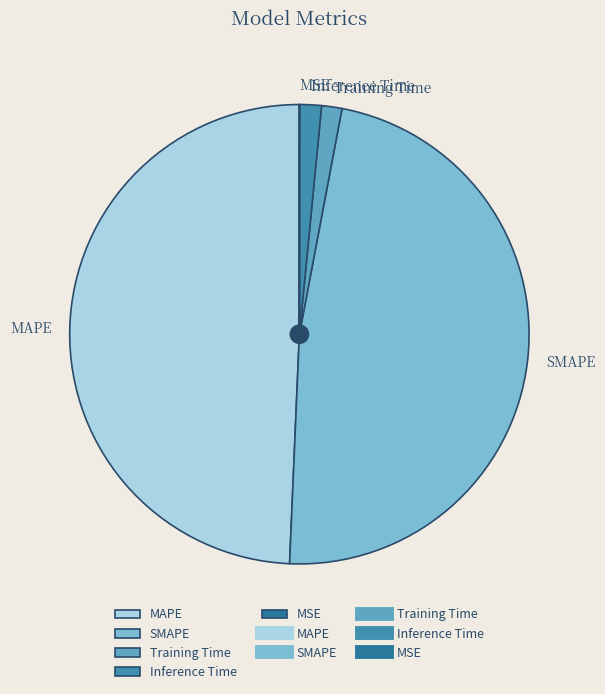

Combined, do Inference Time and MAPE account for over 50%?

Yes